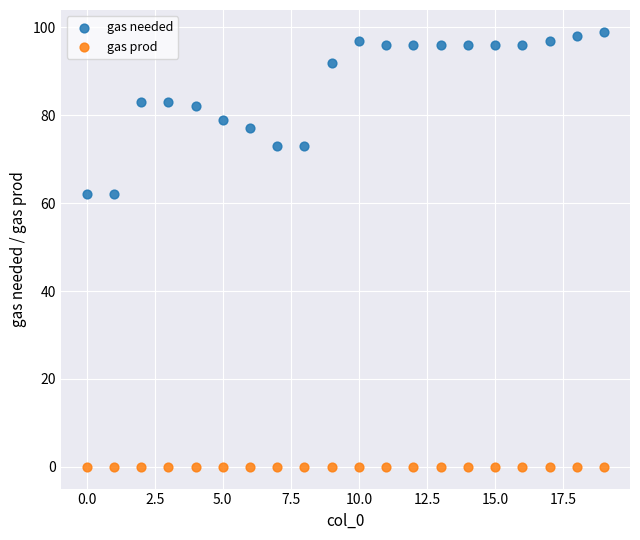

Which series reaches the maximum Y coordinate?

gas needed